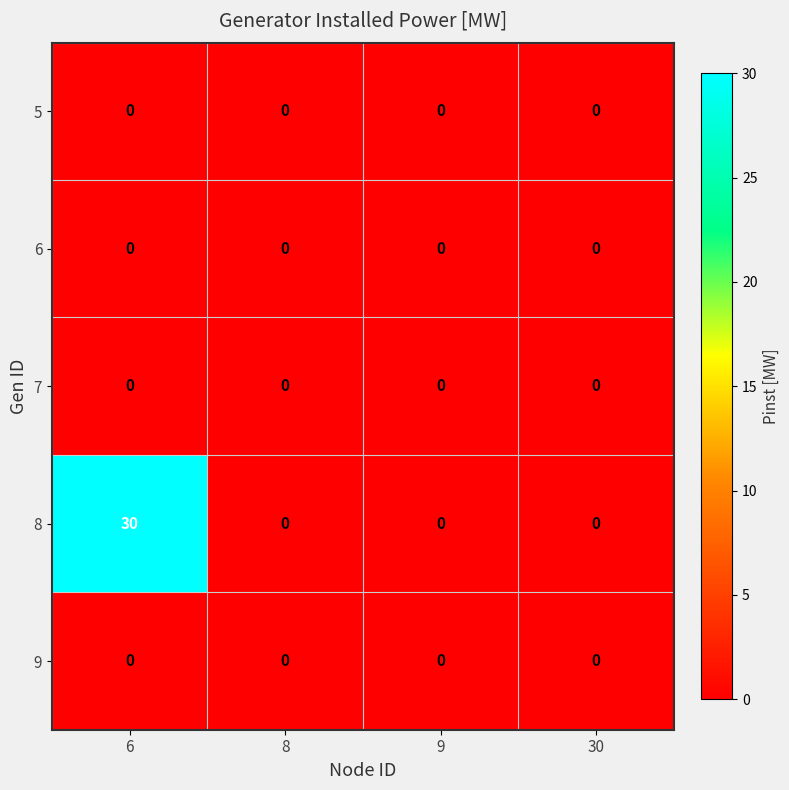

Count the number of data series in this chart.

5